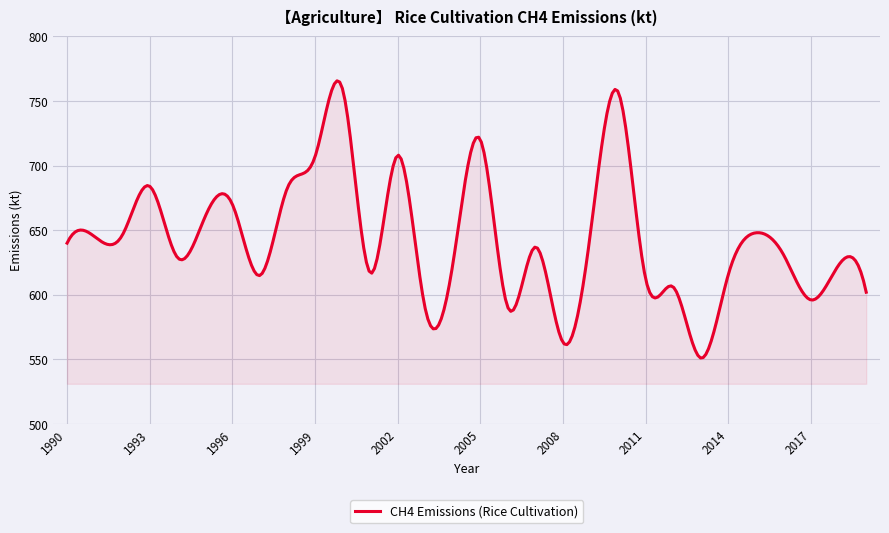

What is the difference between the maximum and minimum values?

214.5